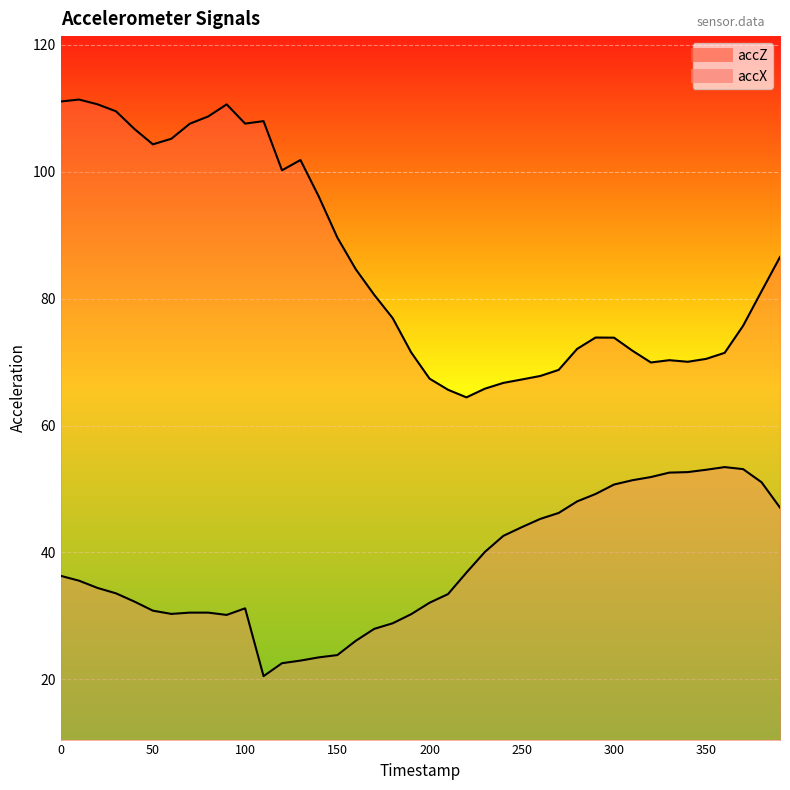

Rank the series by their maximum value, from lowest to highest.

accX, accZ